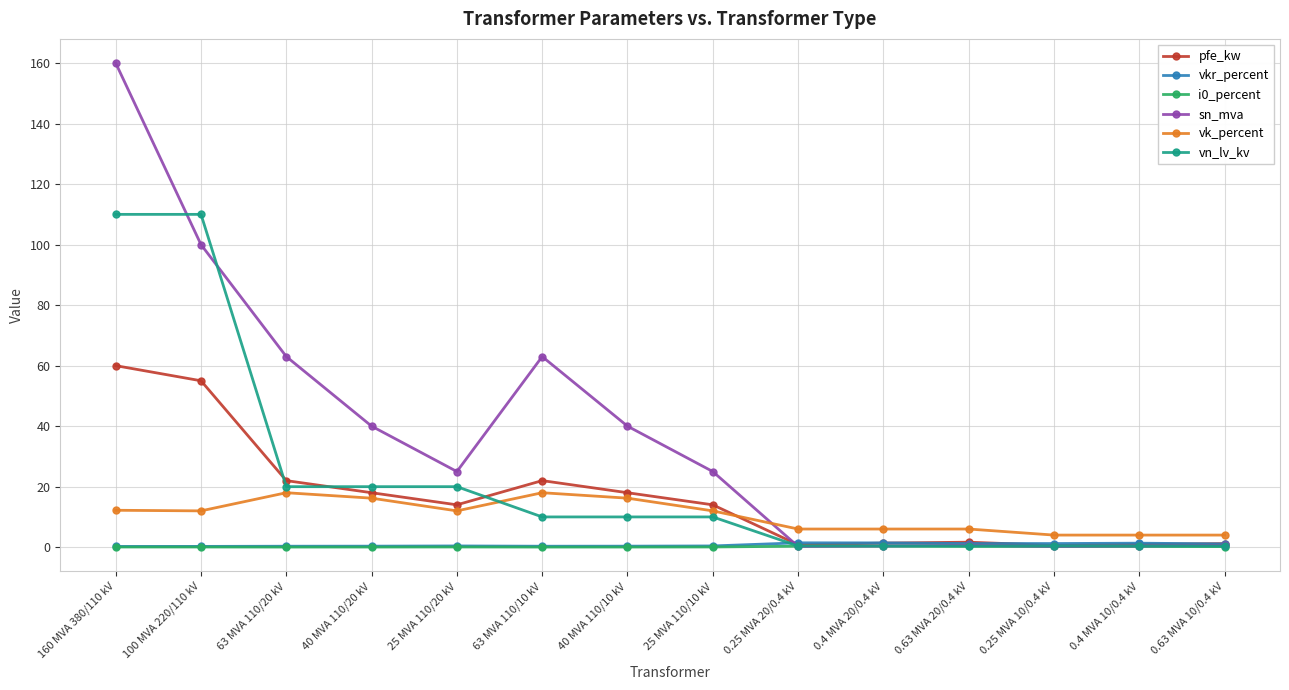

True or false: vk_percent and vn_lv_kv intersect in this chart.

True